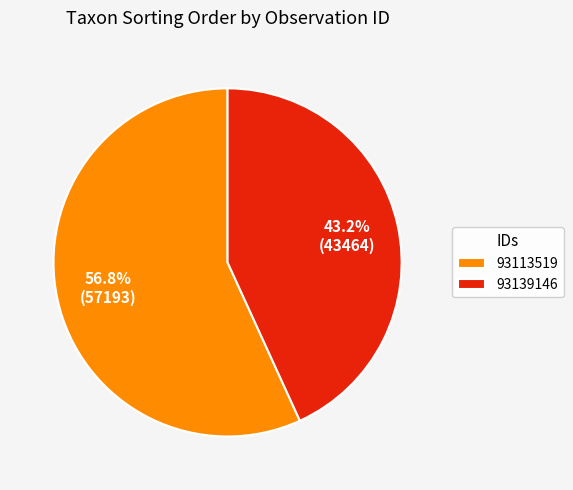

To the nearest percent, what is the difference between the 93113519 and 93139146 slice percentages?

14%